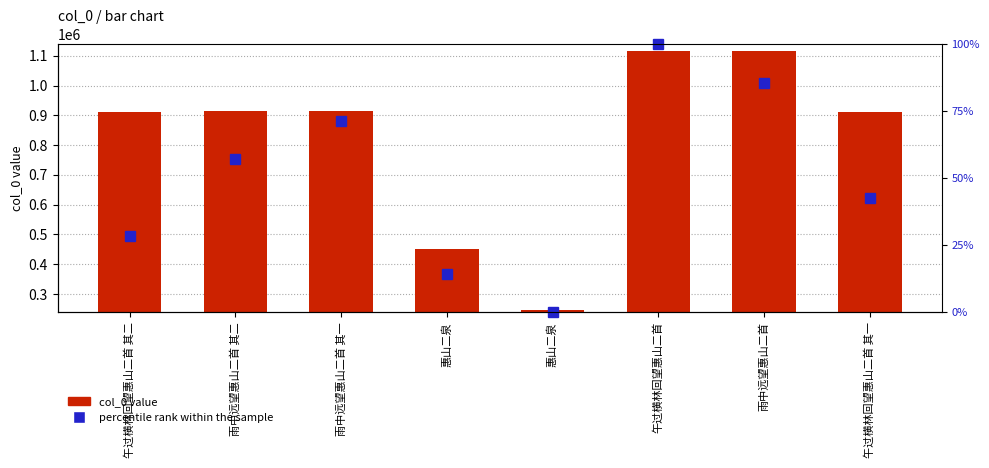

Is the value of col_0 value at 午过横林回望惠山二首 其一 greater than the value of percentile rank within the sample at 雨中远望惠山二首?

Yes